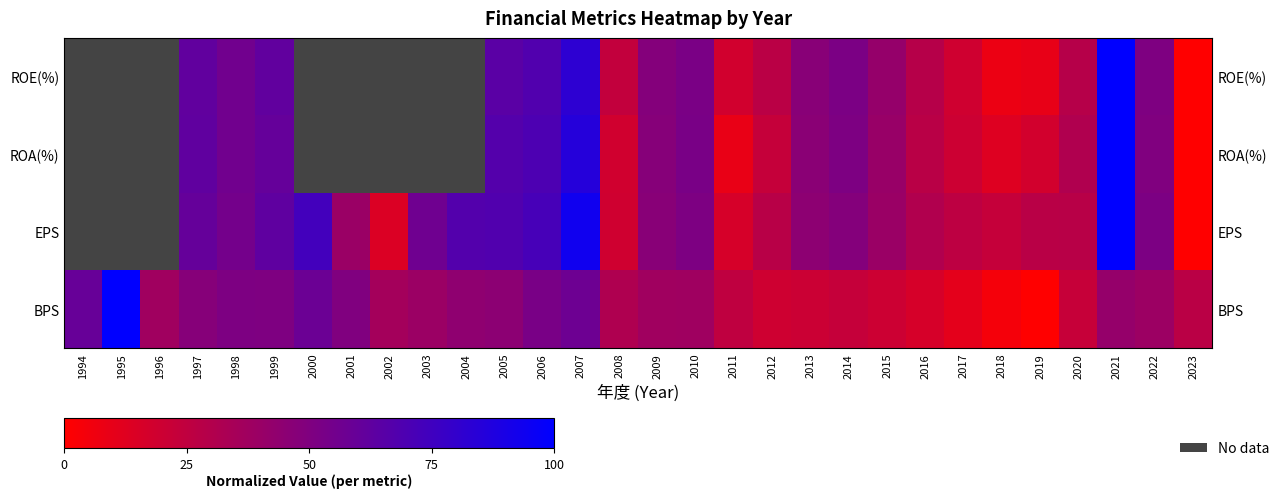

Which series has the largest total across all categories?

BPS